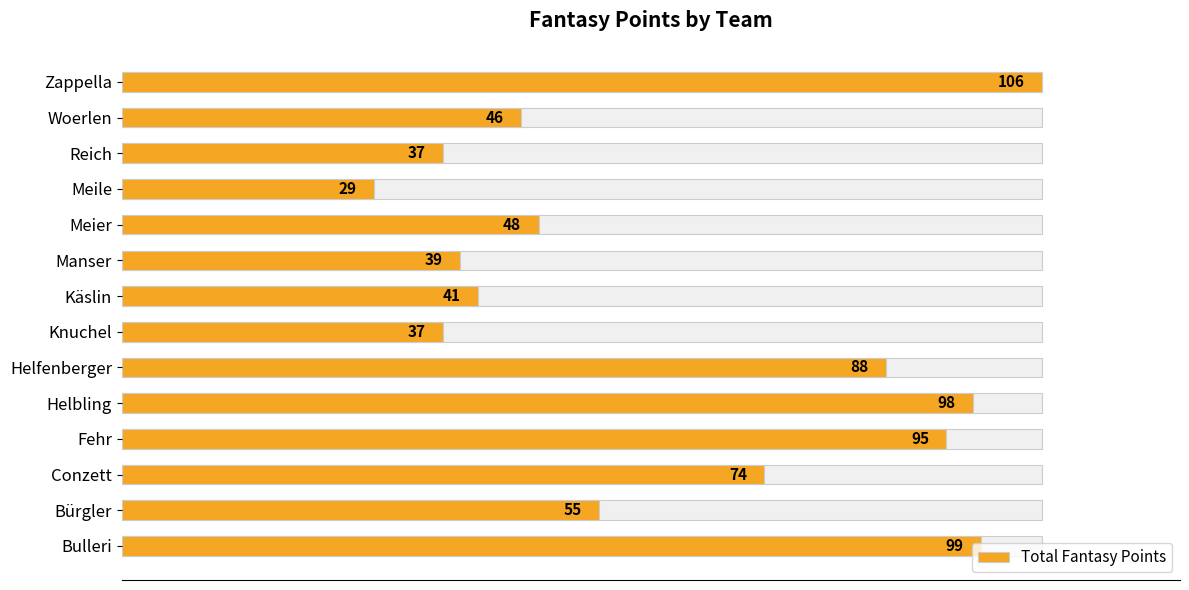

What is the difference between the maximum and minimum values?

77